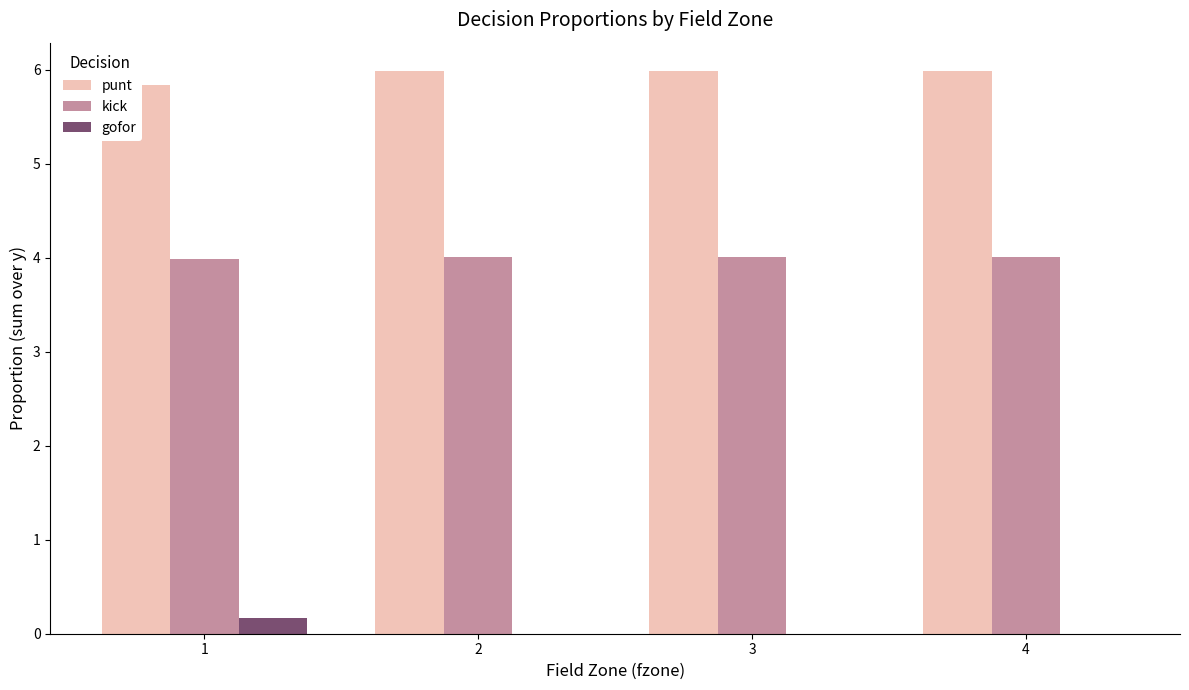

The gofor series shows -0.1 at 2. True or false?

False